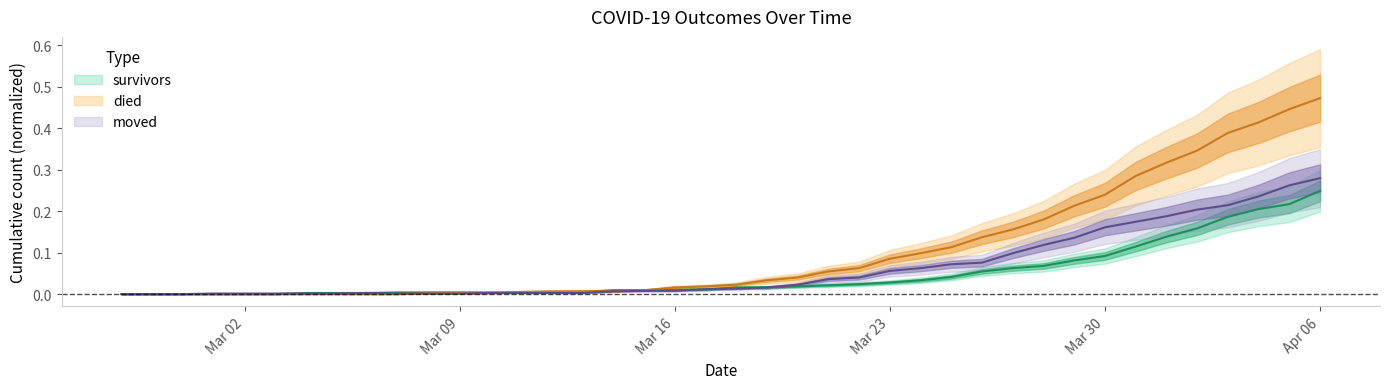

Reading left to right, transcribe all the data shown in this chart.

survivors: 0.0	0.0	0.0	0.0	0.0	0.0	0.0	0.0	0.0	0.0	0.0	0.0	0.0	0.0	0.0	0.0	0.0	0.0	0.0	0.0	0.0	0.0	0.0	0.0	0.0	0.0	0.0	0.0	0.1	0.1	0.1	0.1	0.1	0.1	0.1	0.2	0.2	0.2	0.2	0.2
died: 0.0	0.0	0.0	0.0	0.0	0.0	0.0	0.0	0.0	0.0	0.0	0.0	0.0	0.0	0.0	0.0	0.0	0.0	0.0	0.0	0.0	0.0	0.0	0.1	0.1	0.1	0.1	0.1	0.1	0.2	0.2	0.2	0.2	0.3	0.3	0.3	0.4	0.4	0.4	0.5
moved: 0.0	0.0	0.0	0.0	0.0	0.0	0.0	0.0	0.0	0.0	0.0	0.0	0.0	0.0	0.0	0.0	0.0	0.0	0.0	0.0	0.0	0.0	0.0	0.0	0.0	0.1	0.1	0.1	0.1	0.1	0.1	0.1	0.2	0.2	0.2	0.2	0.2	0.2	0.3	0.3